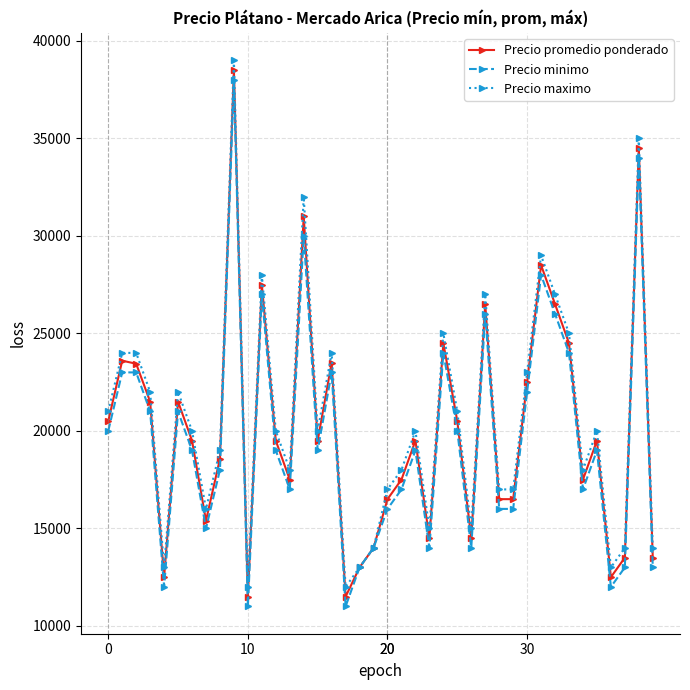

What is the value of the Precio promedio ponderado point at the 19th from the left?

13000